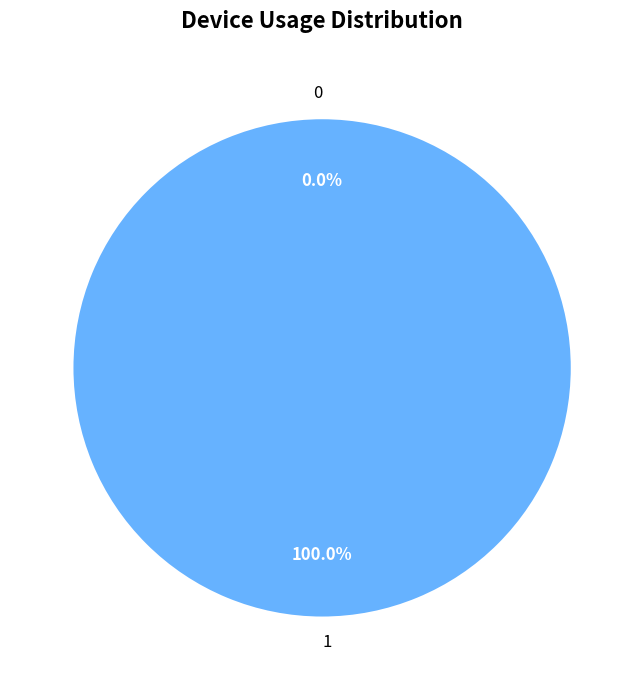

Rank the categories by value from highest to lowest.

1, 0